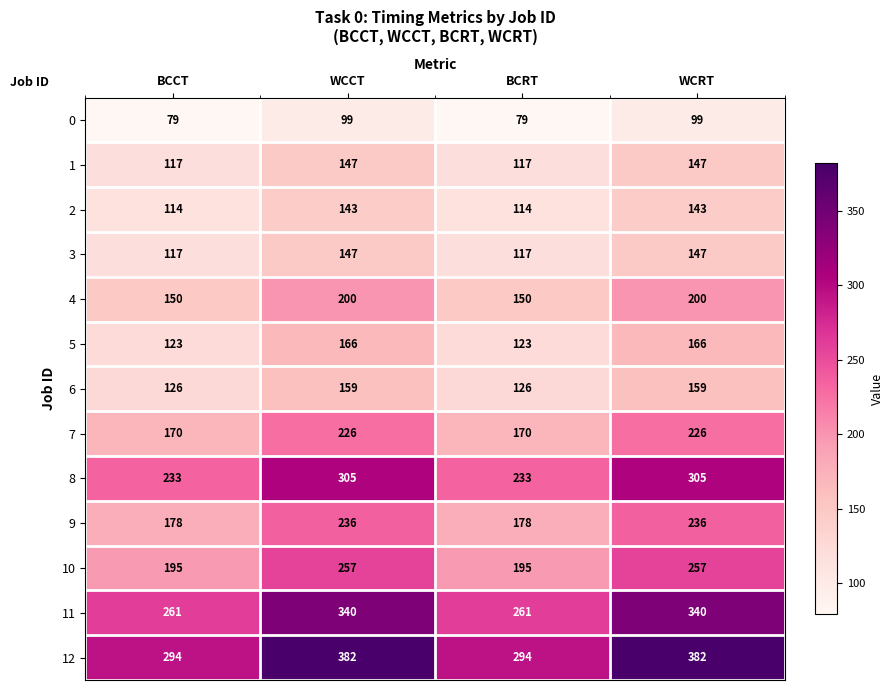

Which series has the largest range (max minus min)?

12